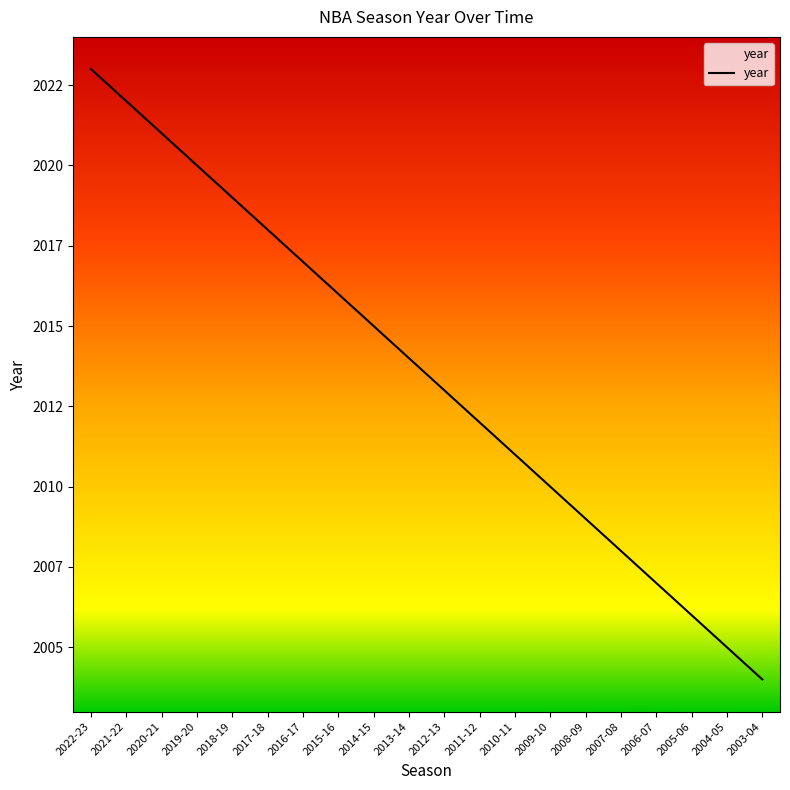

Does the chart display data point markers on the line(s)?

No